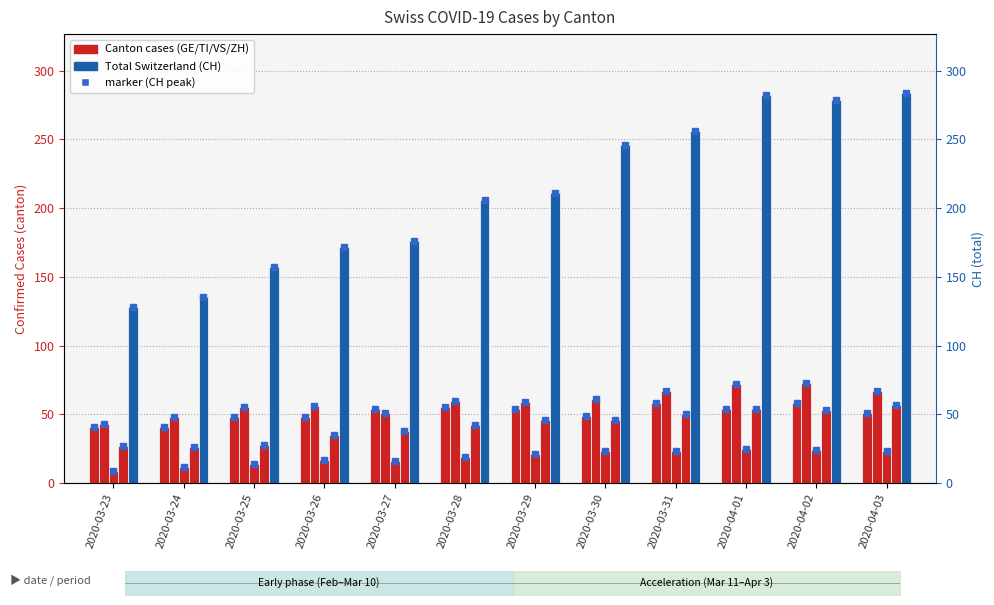

Reading right to left, extract all data points from this chart.

GE: 51	58	54	58	49	54	55	54	48	48	41	41
TI: 67	73	72	67	61	59	60	51	56	55	48	43
VS: 23	24	25	23	23	21	19	16	17	14	12	9
ZH: 57	53	54	50	46	46	42	38	35	28	26	27
CH: 284	279	282	256	246	211	206	176	172	157	135	128